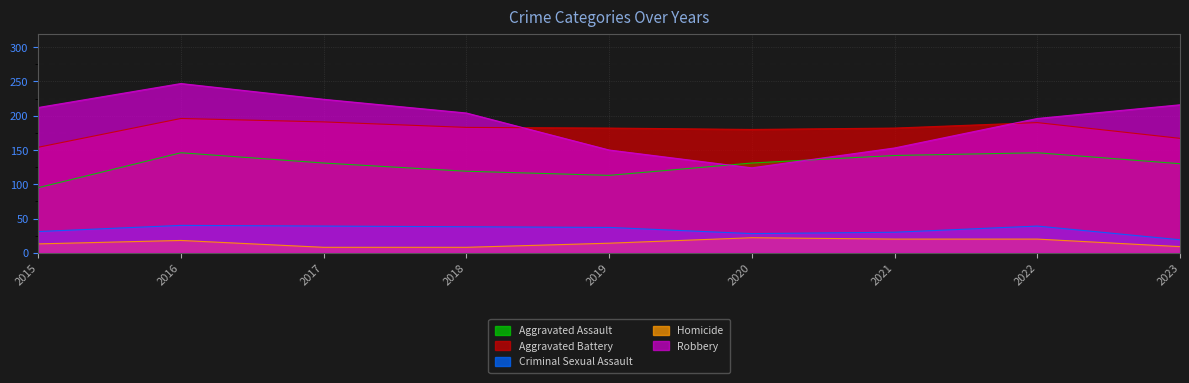

How many lines are shown in the chart?

5